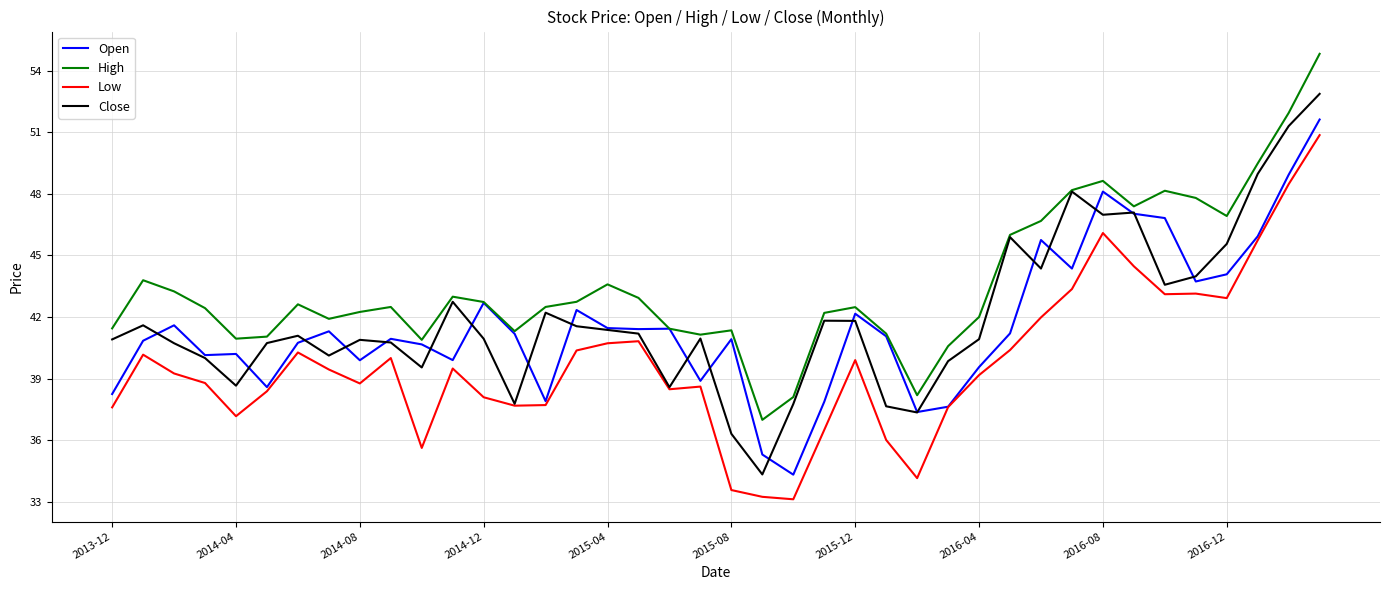

What is the lowest value of the Close series?

34.3